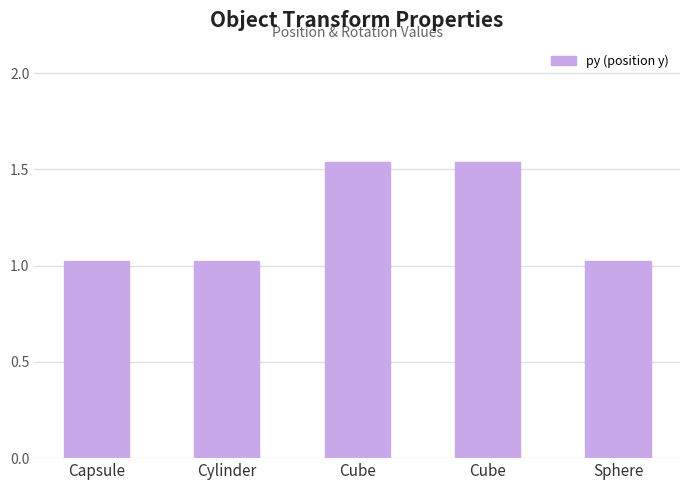

Reading left to right, transcribe all the data shown in this chart.

Capsule=1.0	Cylinder=1.0	Cube=1.5	Cube=1.5	Sphere=1.0